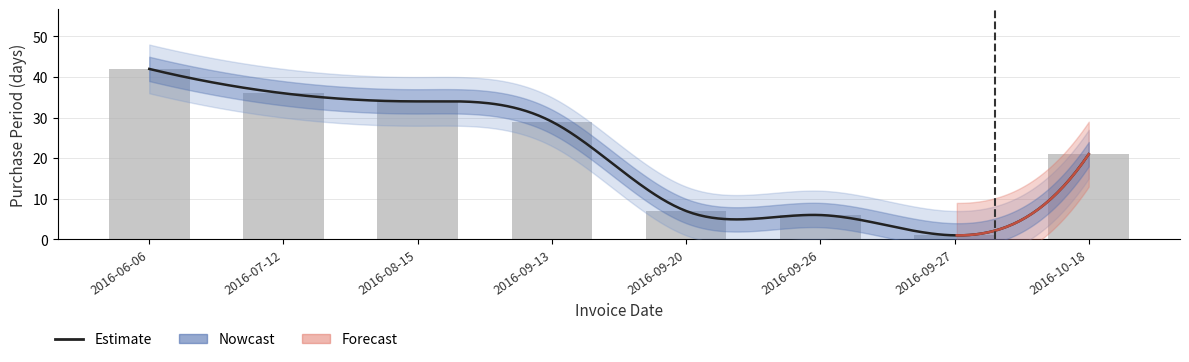

How many values exceed 29?

3